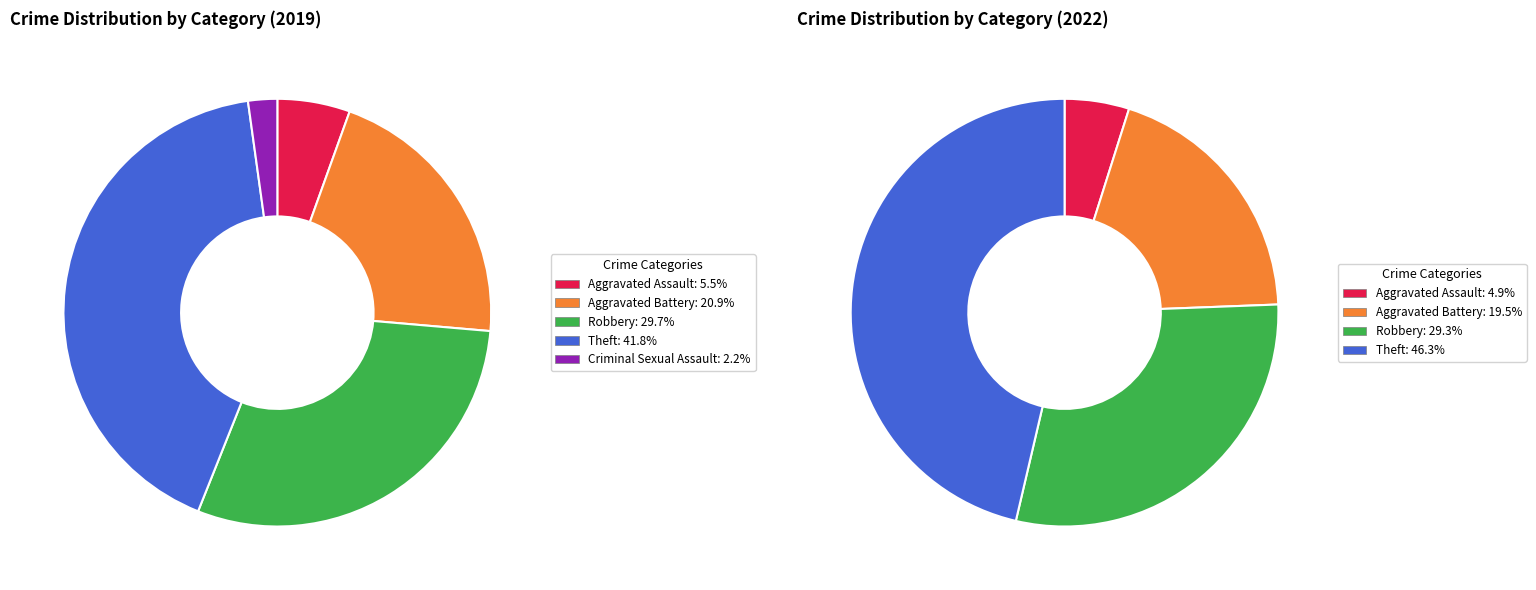

Is it true that 2 is 29% of the pie?

True